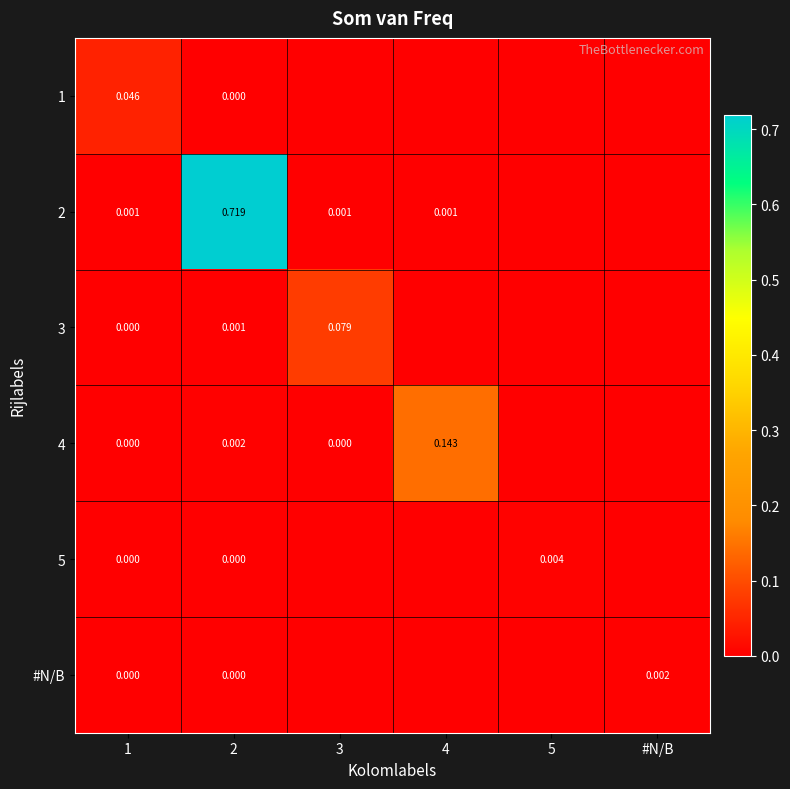

The 1 series shows 0.0 at #N/B. True or false?

True